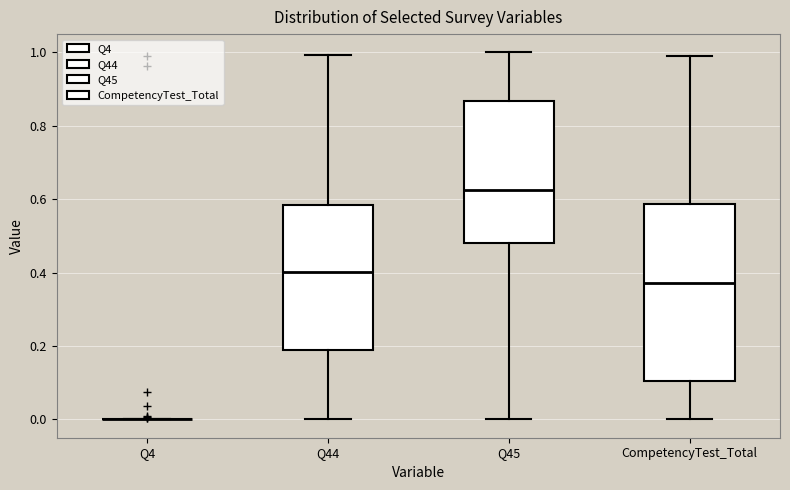

Comparing the boxes themselves (not the whiskers), which one is the tallest?

CompetencyTest_Total